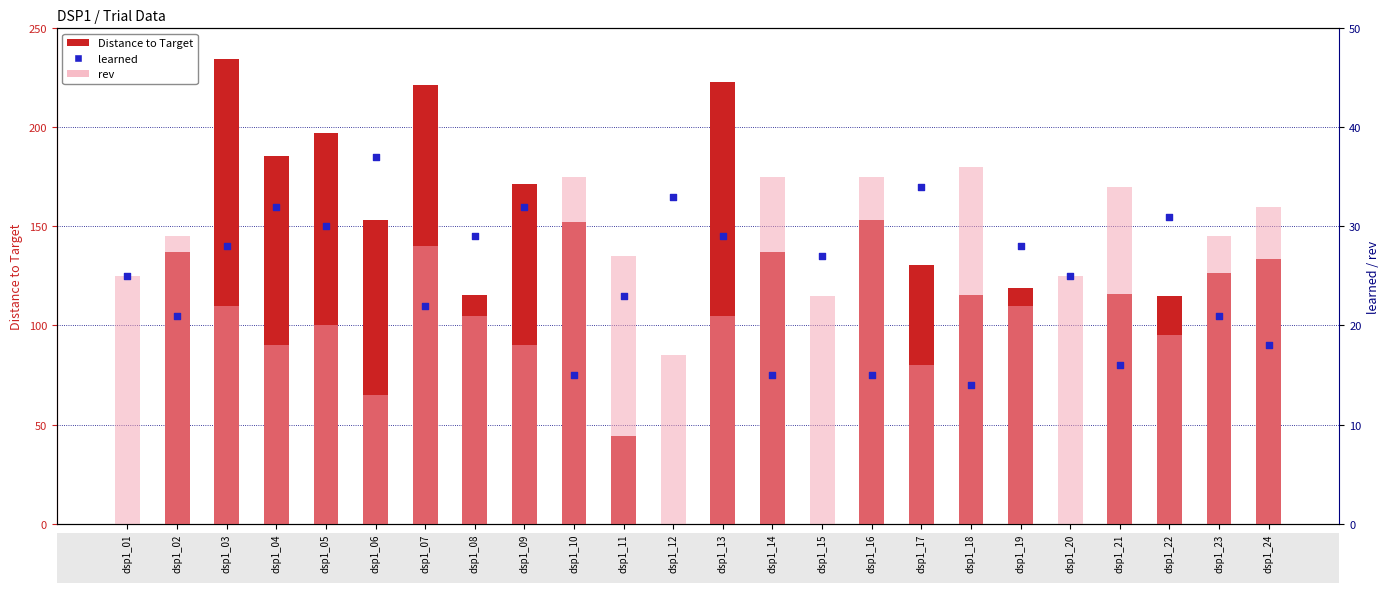

Which series contains the highest Y value?

Distance to Target